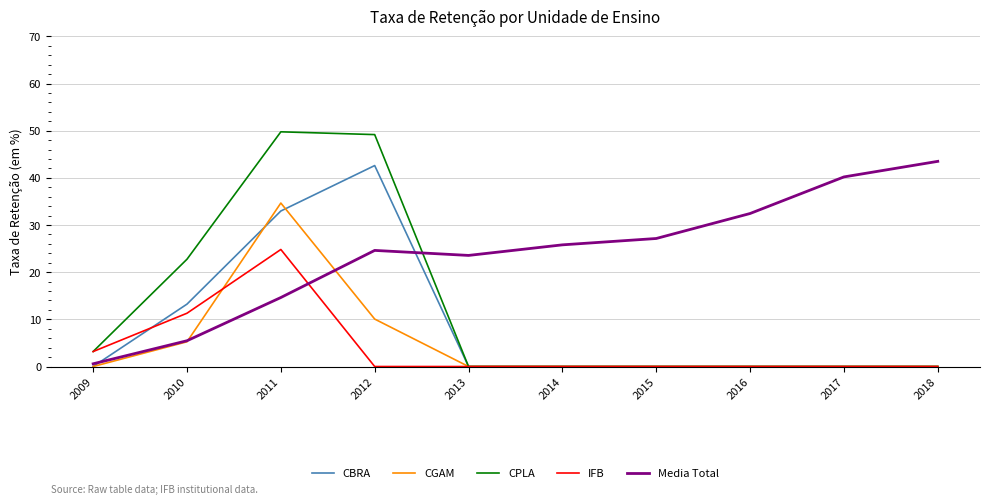

True or false: CBRA and IFB intersect in this chart.

True